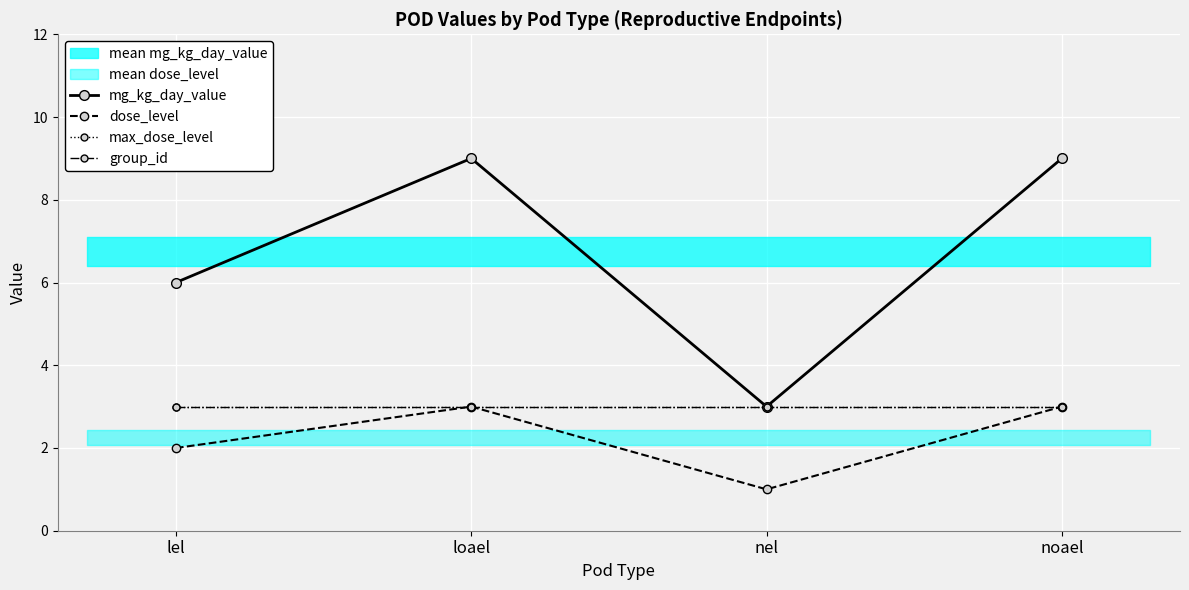

Rank the categories by dose_level value from lowest to highest.

nel, lel, loael, noael